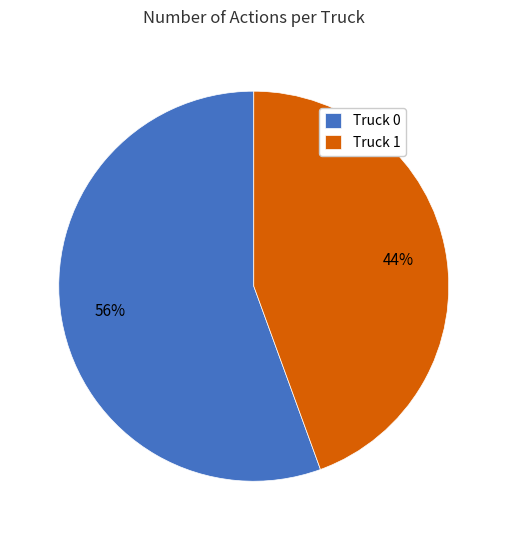

Between Truck 0 and Truck 1, which is larger?

Truck 0